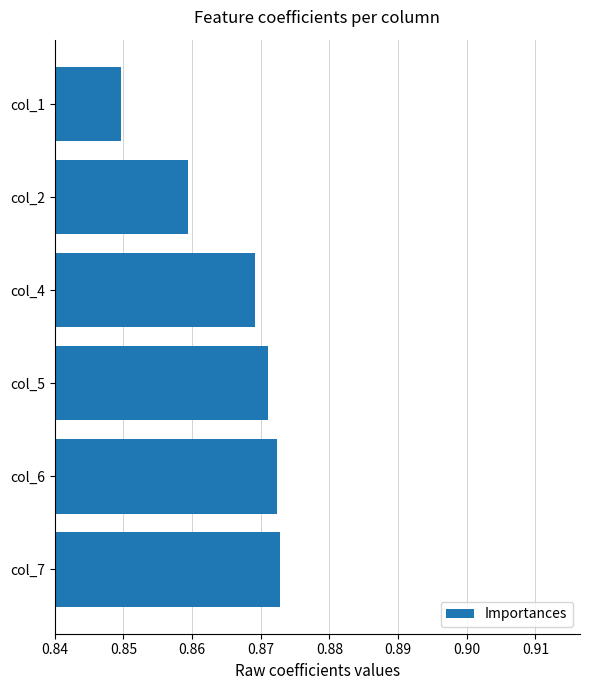

At which category does the chart reach its minimum across all series?

col_1